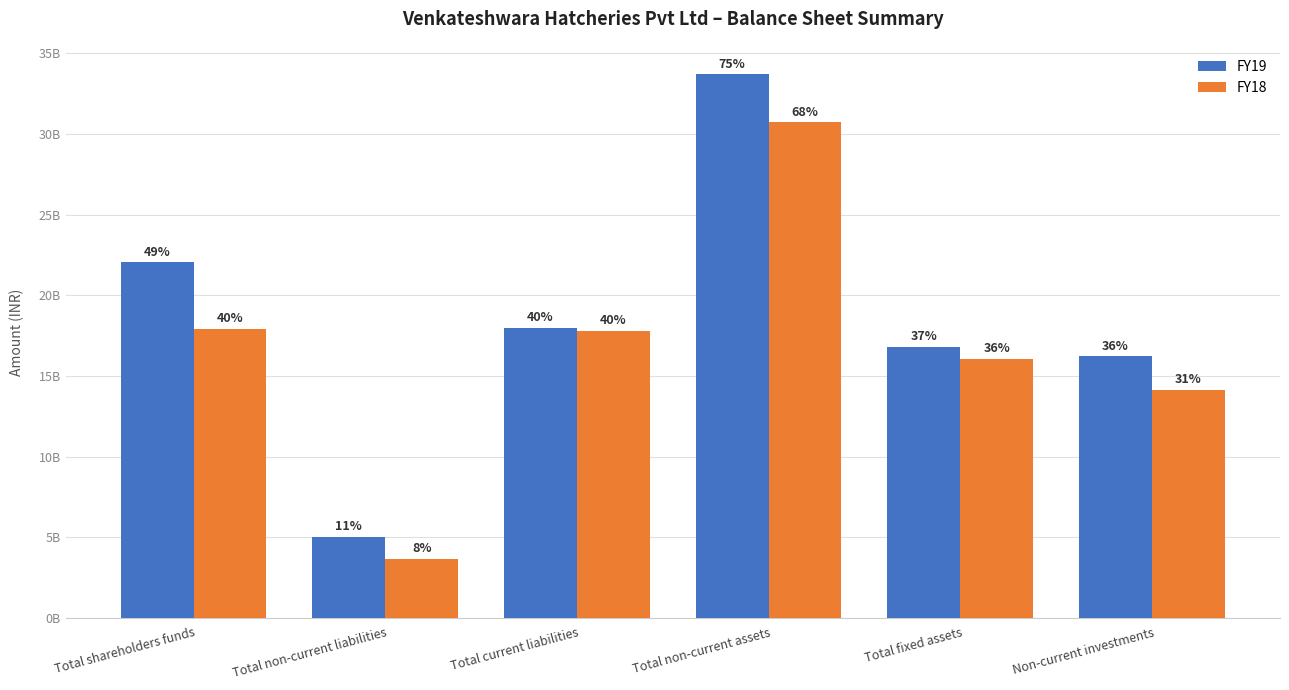

Does the chart contain stacked bars?

No